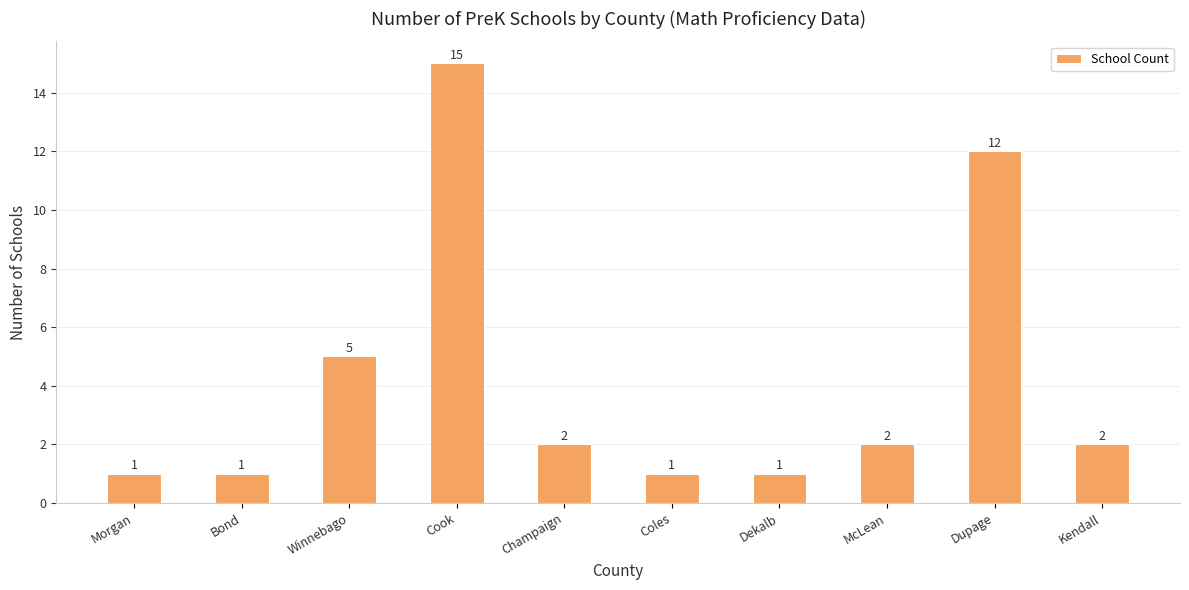

What is the average value?

4